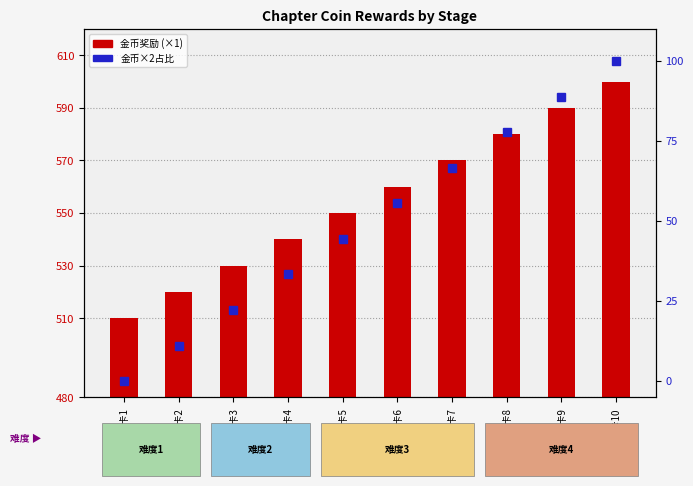

List the series in order of their overall mean, lowest first.

金币×2占比 (百分位), 金币奖励 (×1)